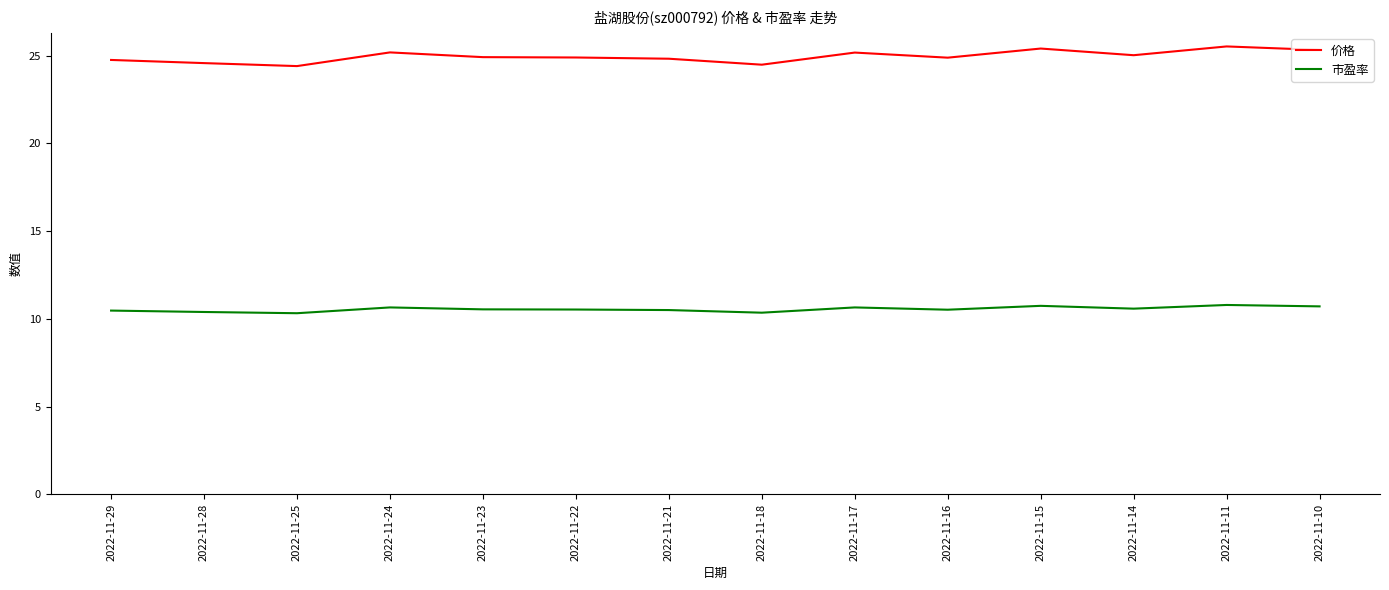

True or false: 市盈率 and 价格 cross at least once.

False